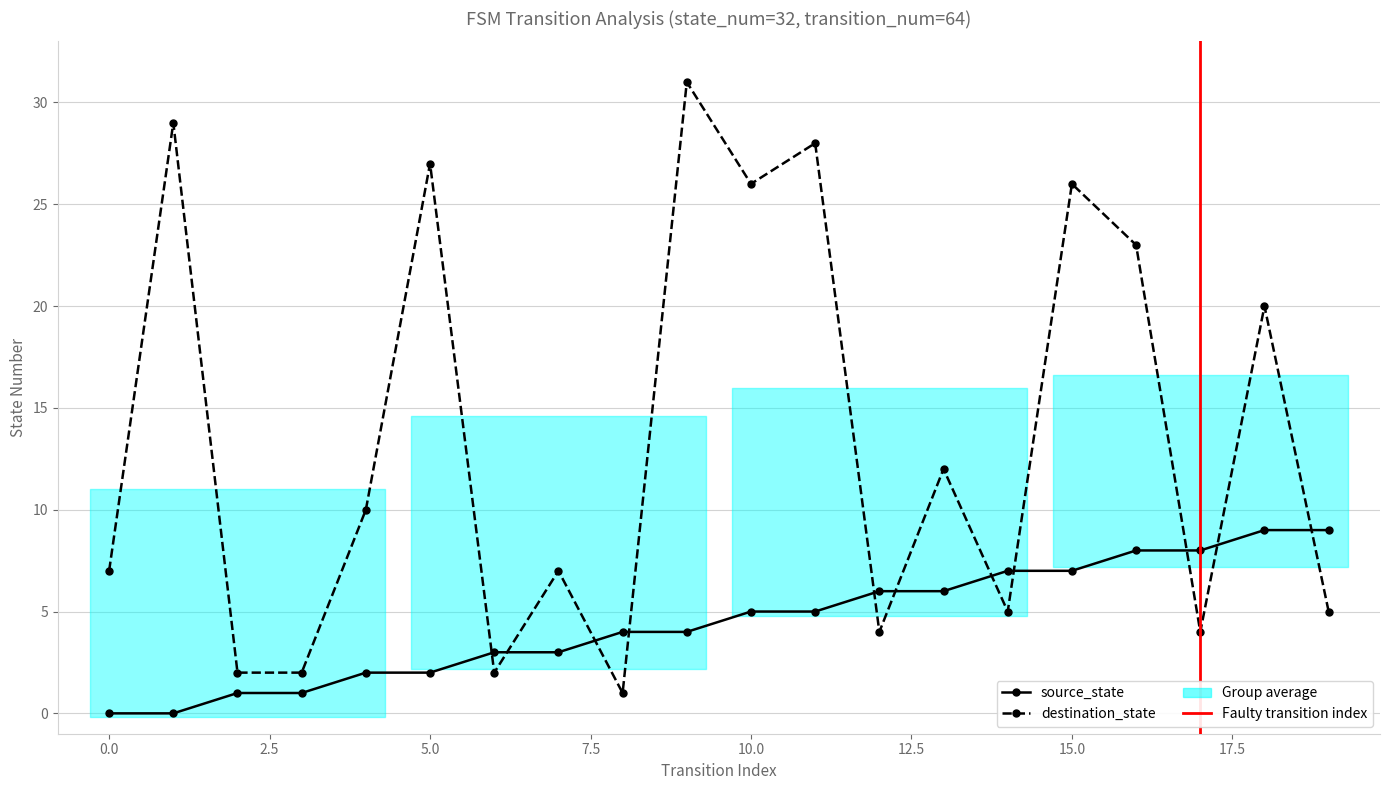

At which category does destination_state reach its first local peak?

1